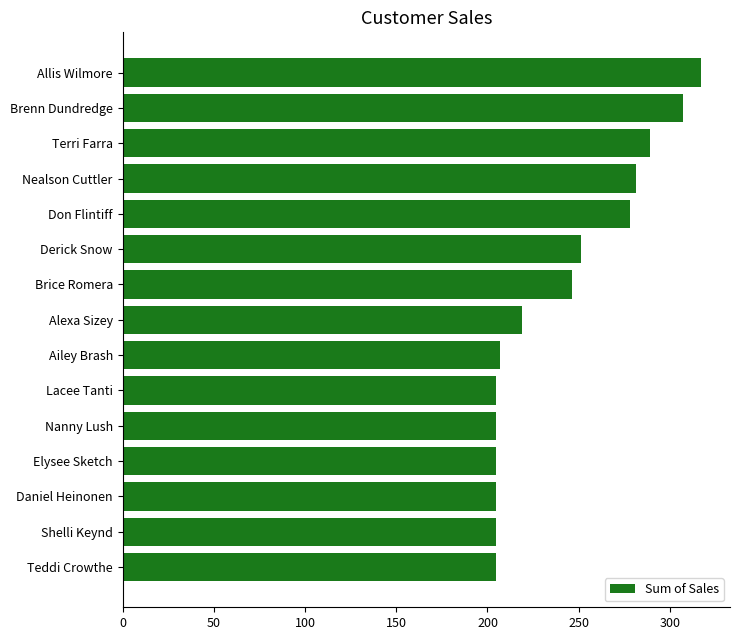

What is the approximate value at Shelli Keynd?

204.9